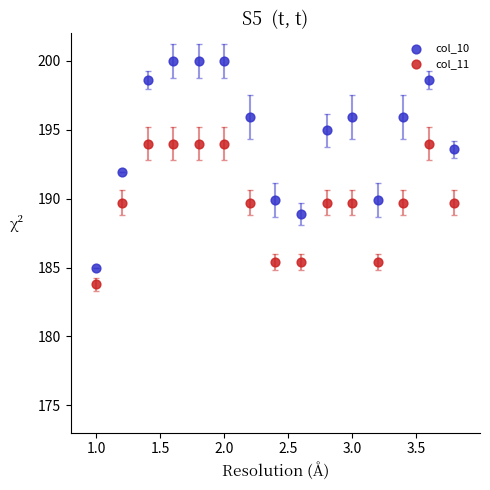

Across all data points, what is the range of Y values (max minus min)?

16.2